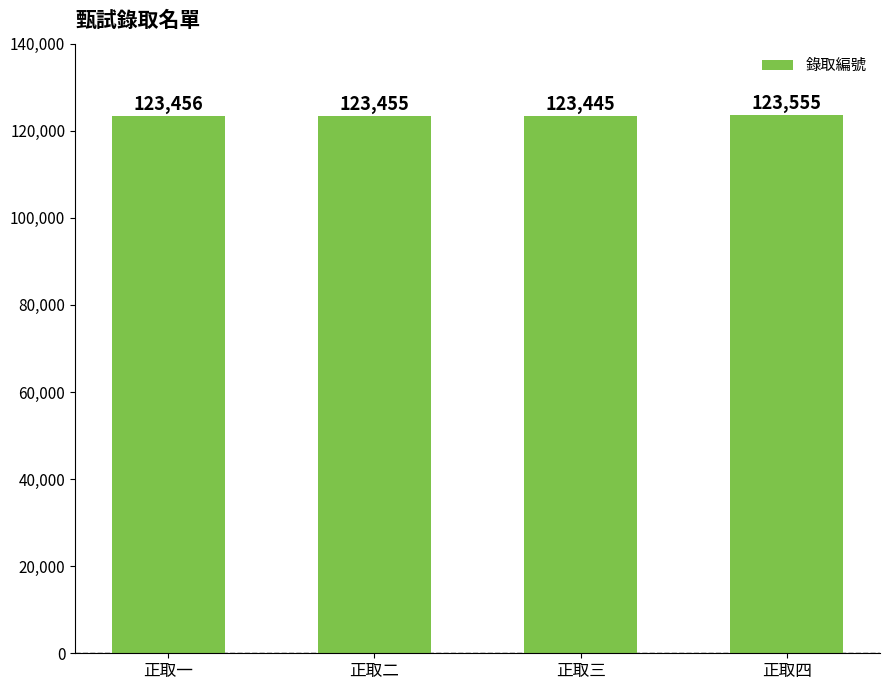

What is the sum of all values?

493911